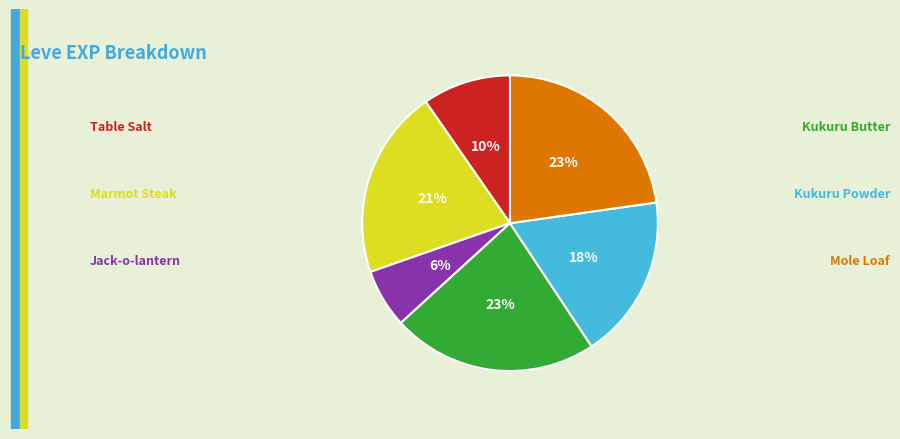

Does any single category account for the majority?

No